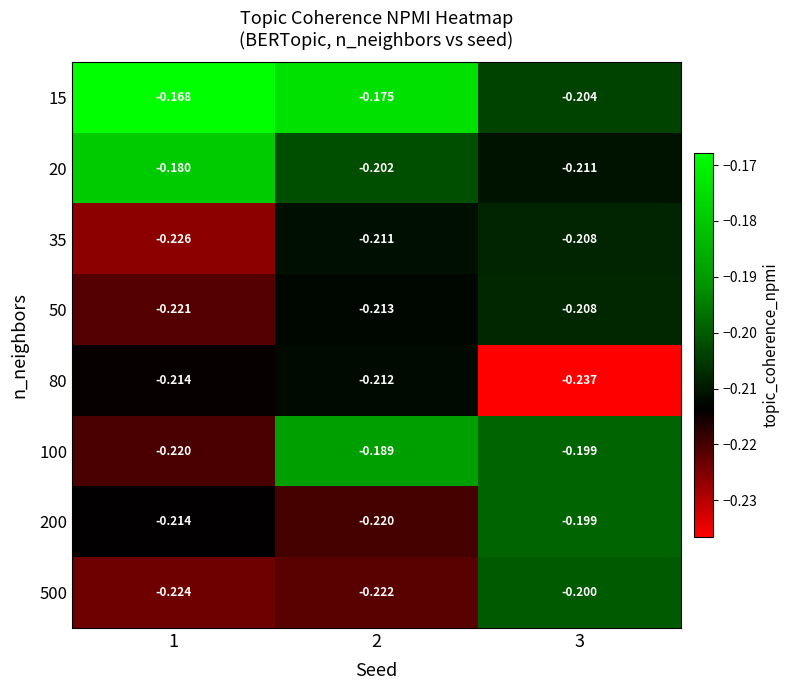

Reading right to left, extract all data points from this chart.

15: 3=-0.2	2=-0.2	1=-0.2
20: 3=-0.2	2=-0.2	1=-0.2
35: 3=-0.2	2=-0.2	1=-0.2
50: 3=-0.2	2=-0.2	1=-0.2
80: 3=-0.2	2=-0.2	1=-0.2
100: 3=-0.2	2=-0.2	1=-0.2
200: 3=-0.2	2=-0.2	1=-0.2
500: 3=-0.2	2=-0.2	1=-0.2